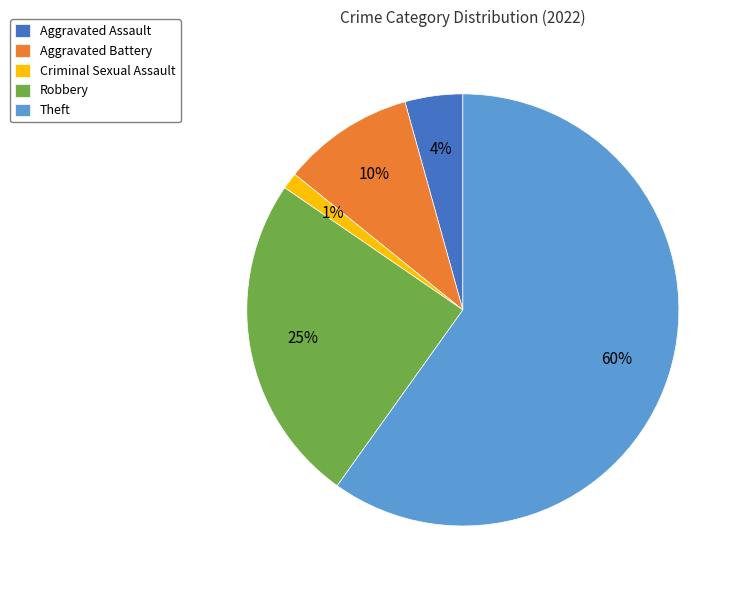

Which slice represents more than half of the pie?

Theft